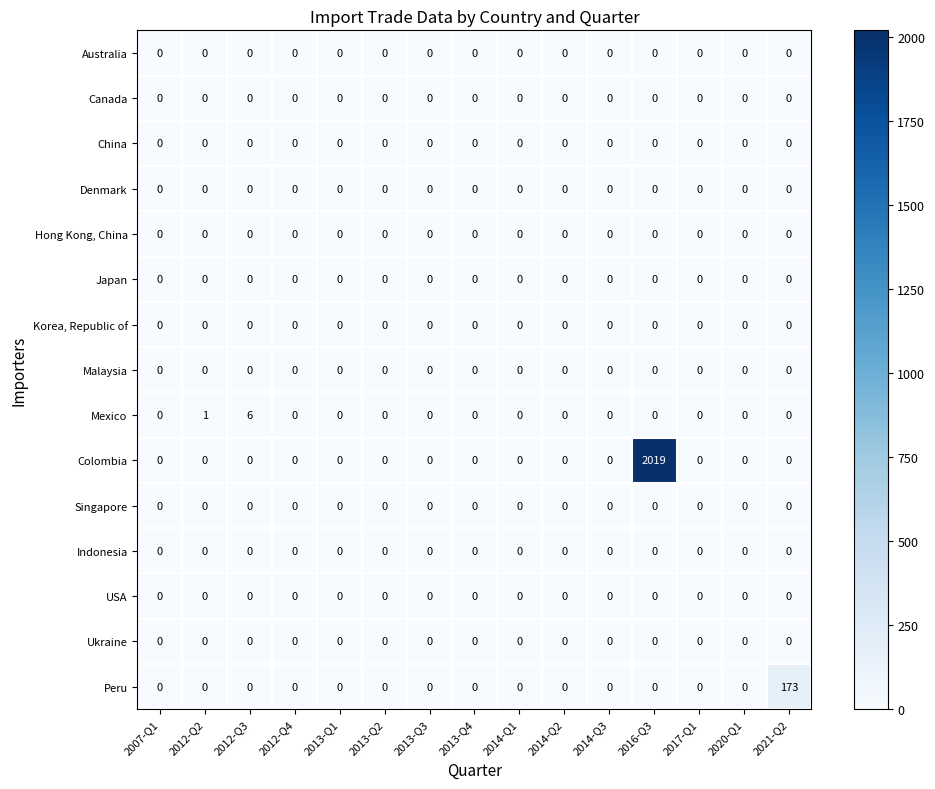

At which category is the sum across all series the highest?

2016-Q3